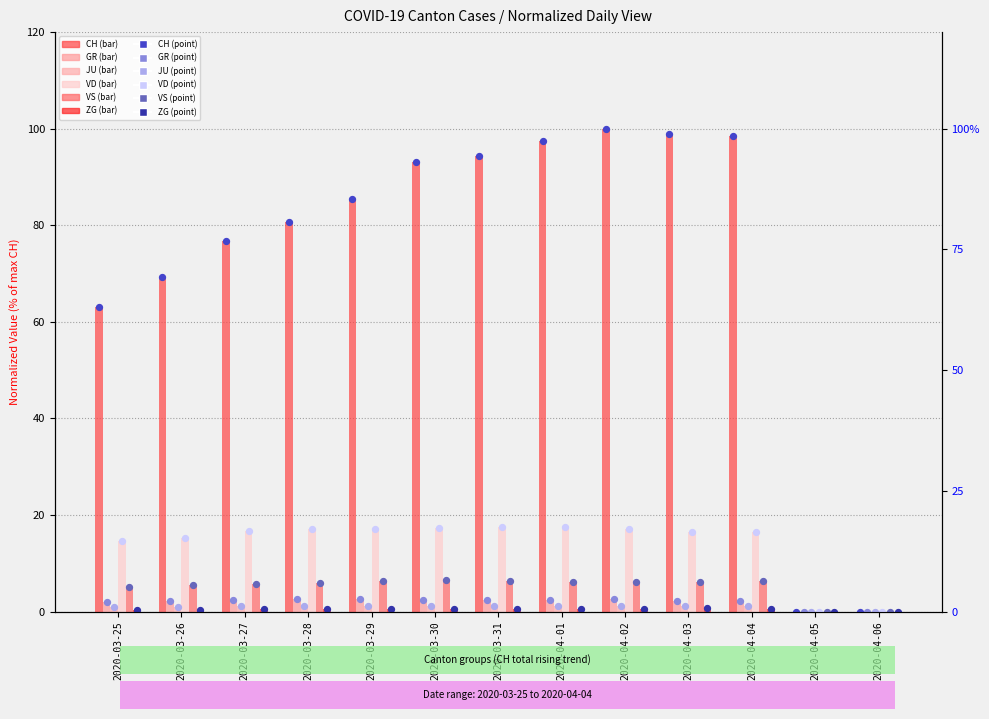

Which series contains the highest Y value?

CH